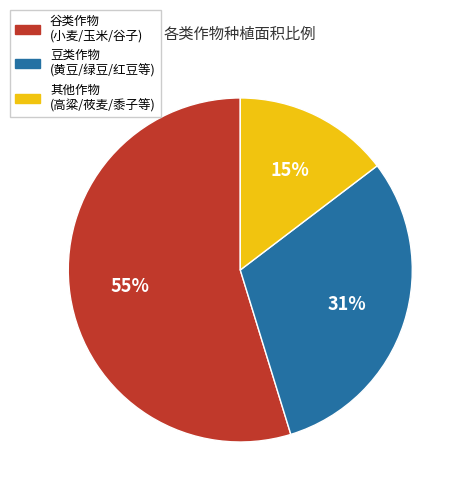

Is there a majority slice in this chart?

Yes